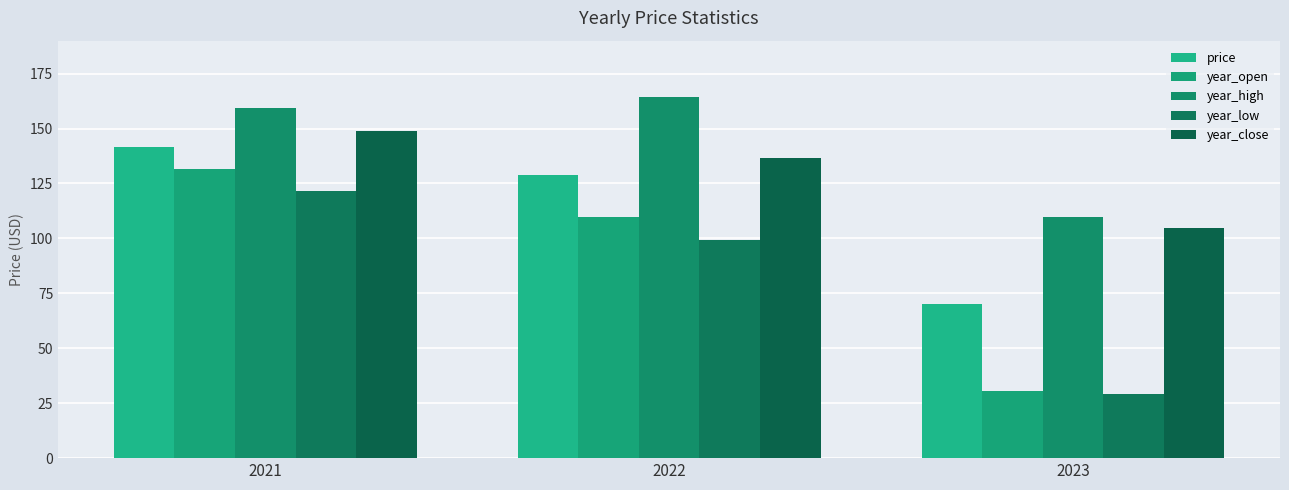

Count the number of categories in the chart.

3